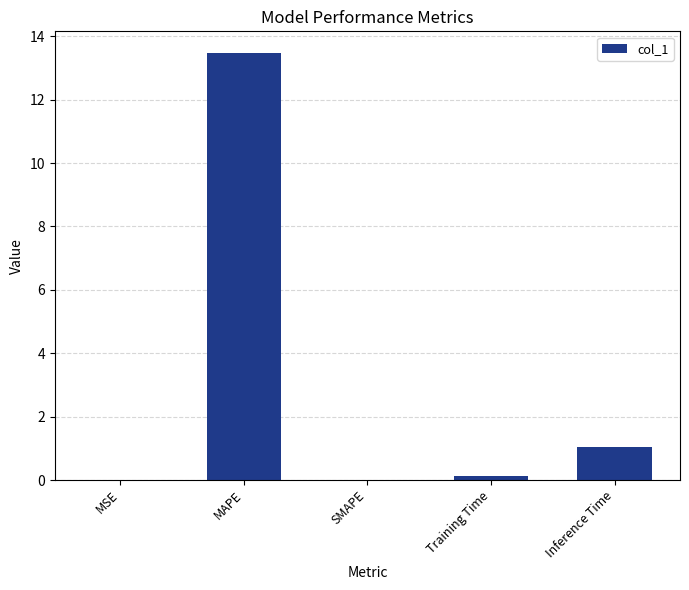

Are the bars grouped side by side (vs. stacked)?

No